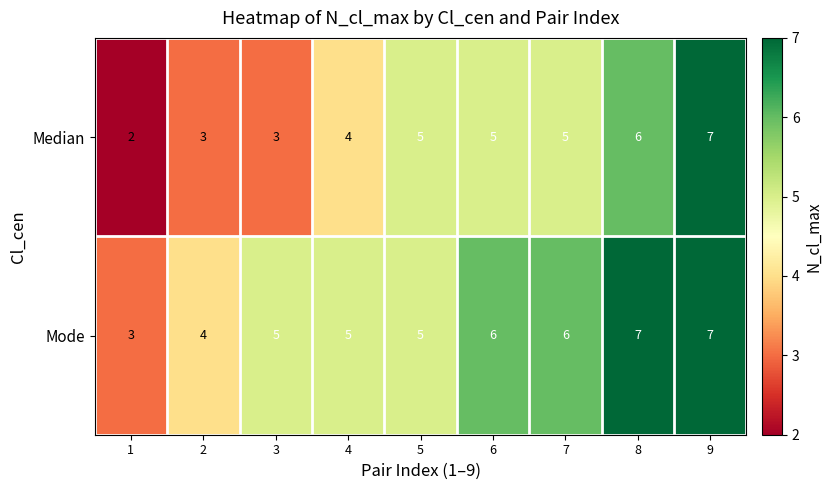

At 6, list the series in order from largest to smallest.

Mode, Median